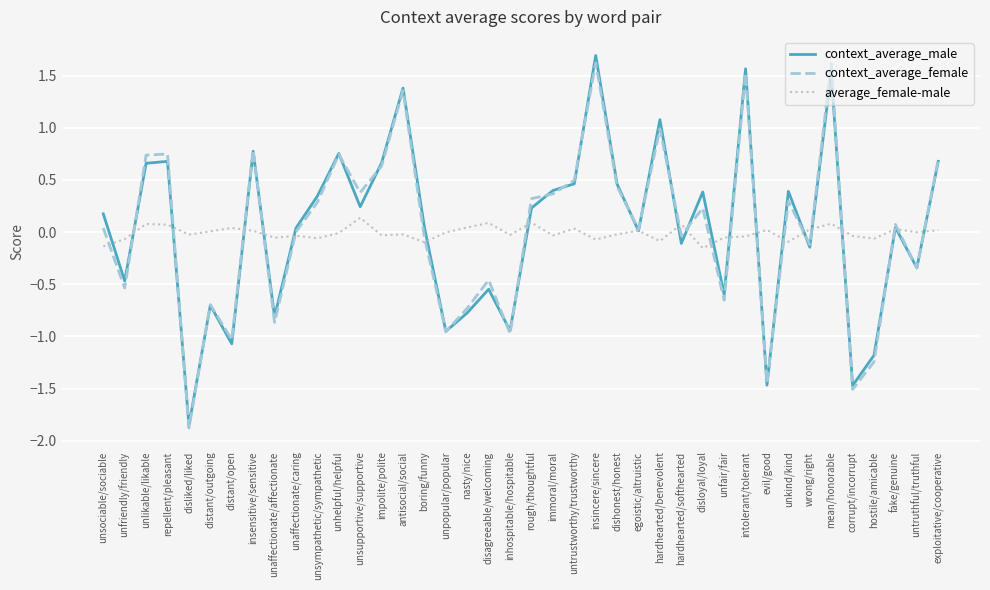

What is the greatest value displayed?

1.7